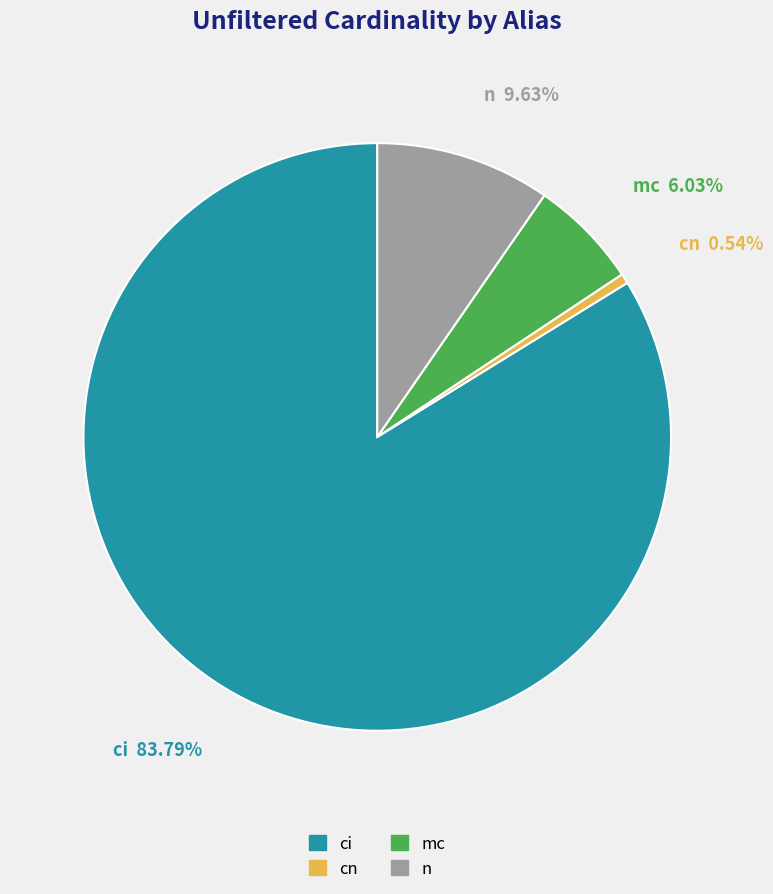

The mc slice represents 12% of the pie. True or false?

False